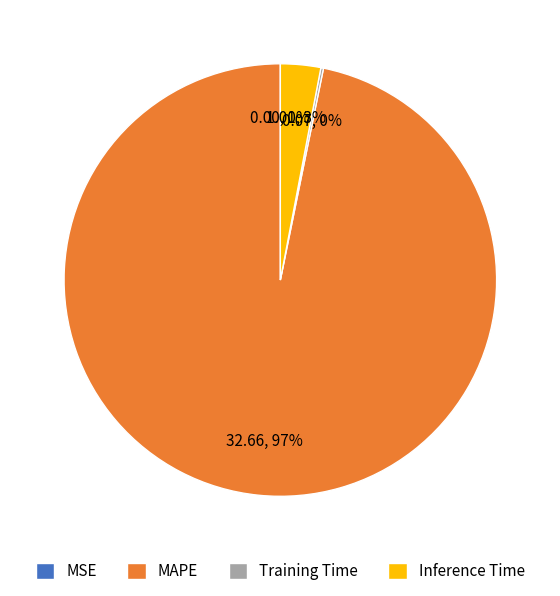

Combined, do Inference Time and MAPE account for over 50%?

Yes